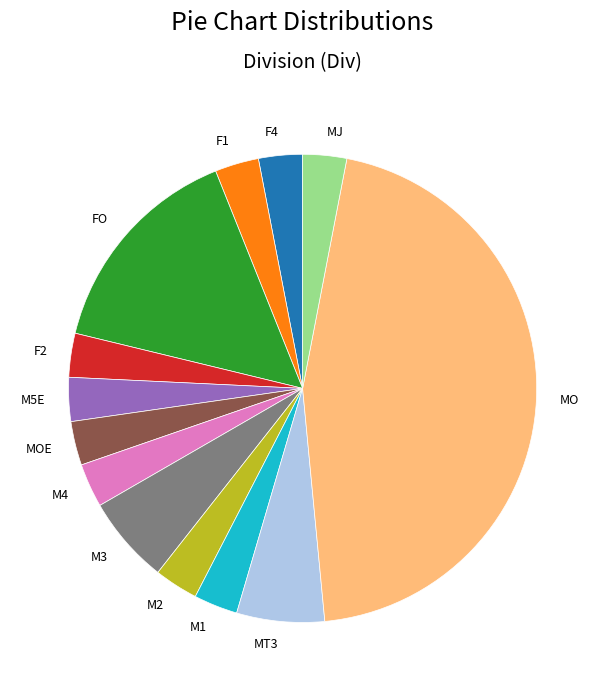

True or false: MT3 accounts for 6% of the total.

True